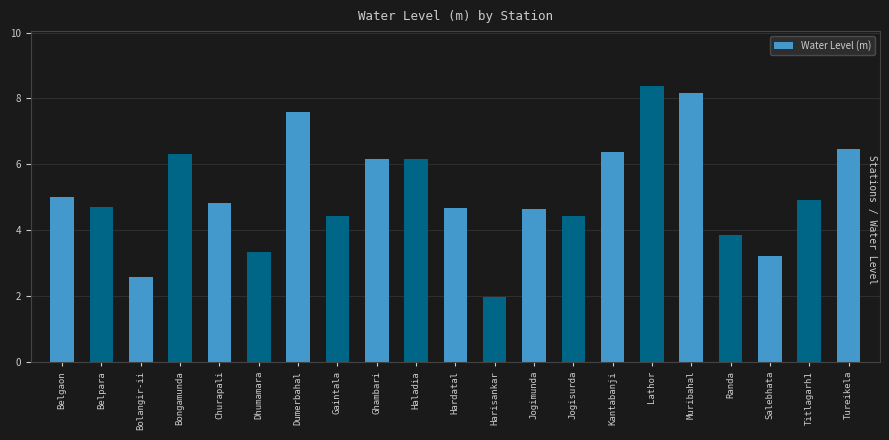

What is the smallest value displayed?

2.0